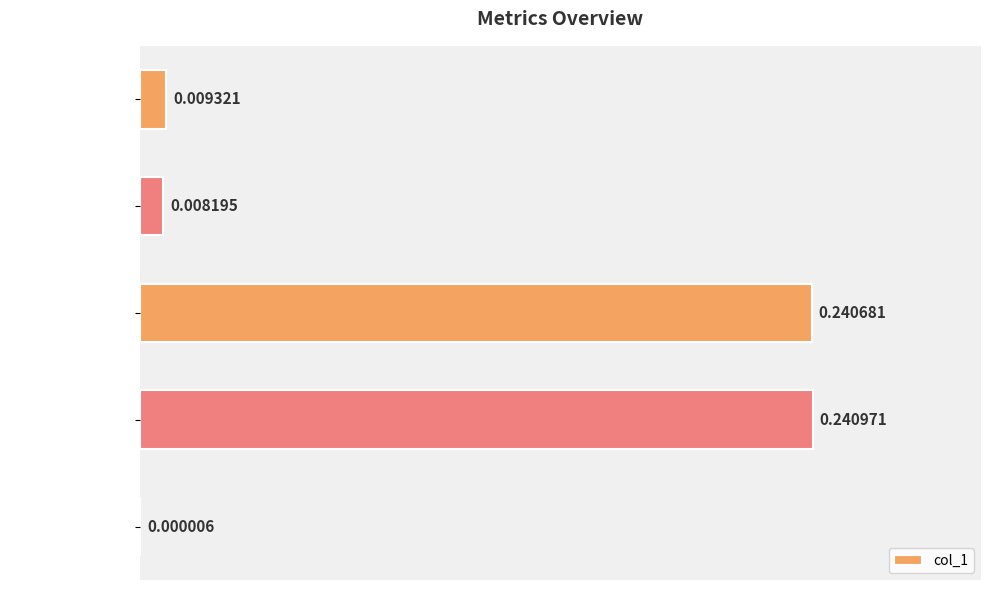

What is the sum of all values?

0.5